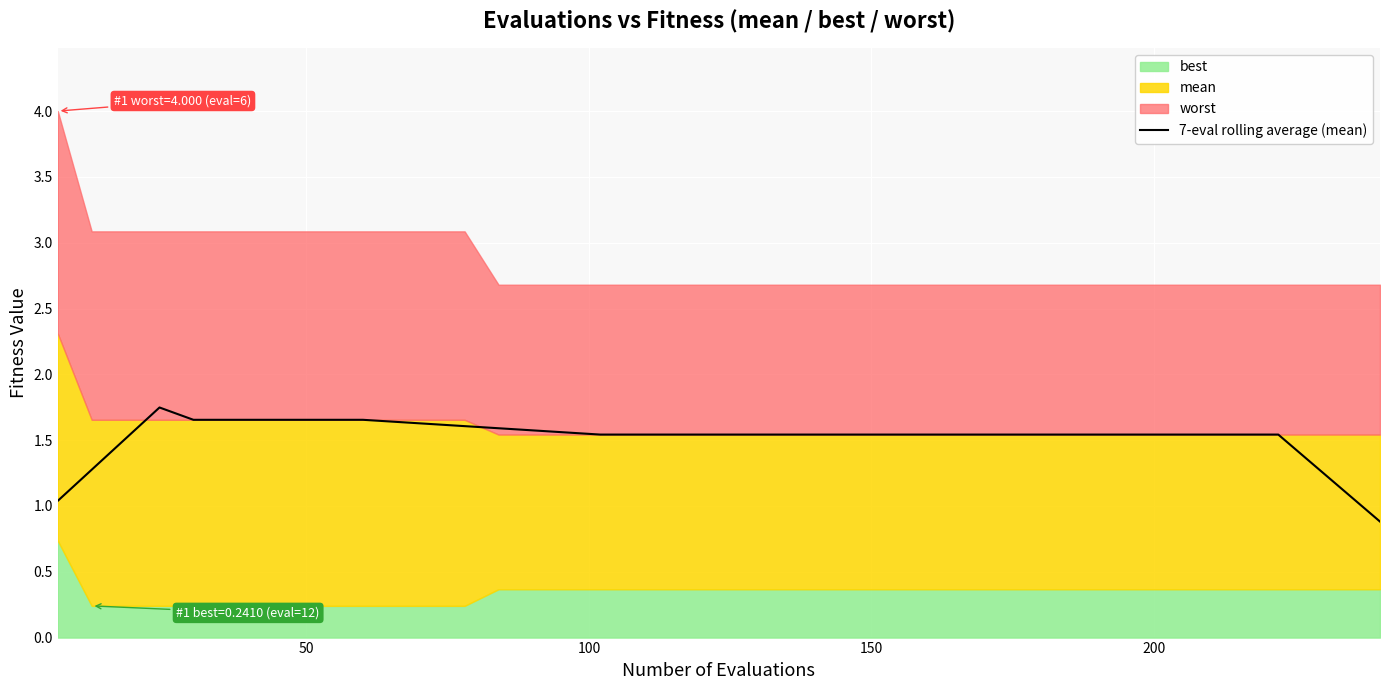

What is the lowest value of the 7-eval rolling average (mean) series?

0.9